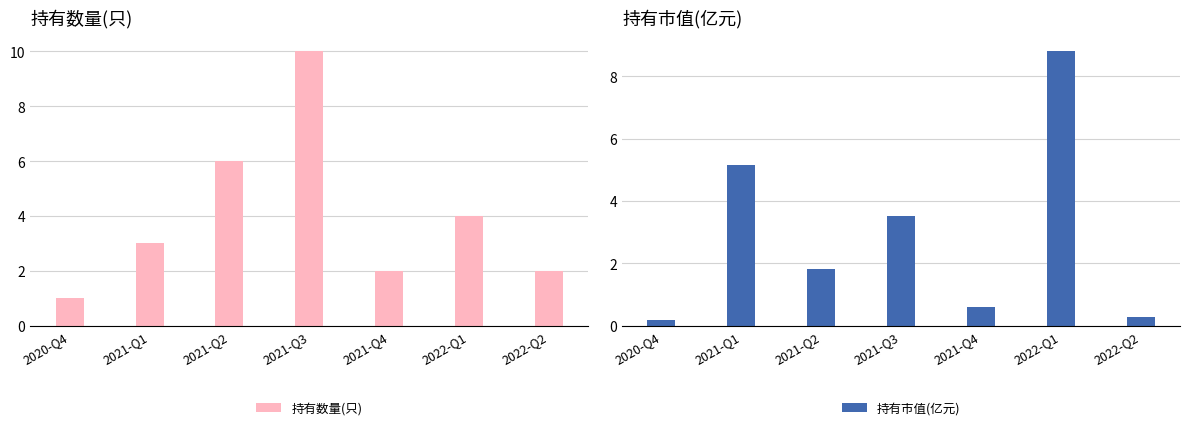

What are all the series names shown in the legend?

持有数量(只), 持有市值(亿元)